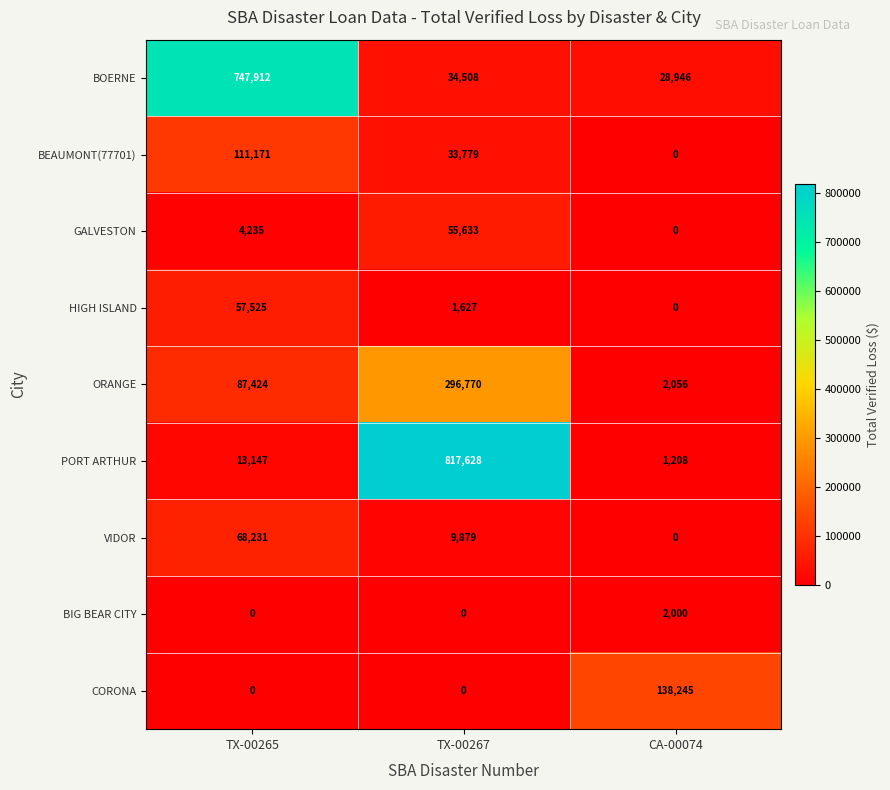

True or false: PORT ARTHUR has a value of 13147 at TX-00265.

True